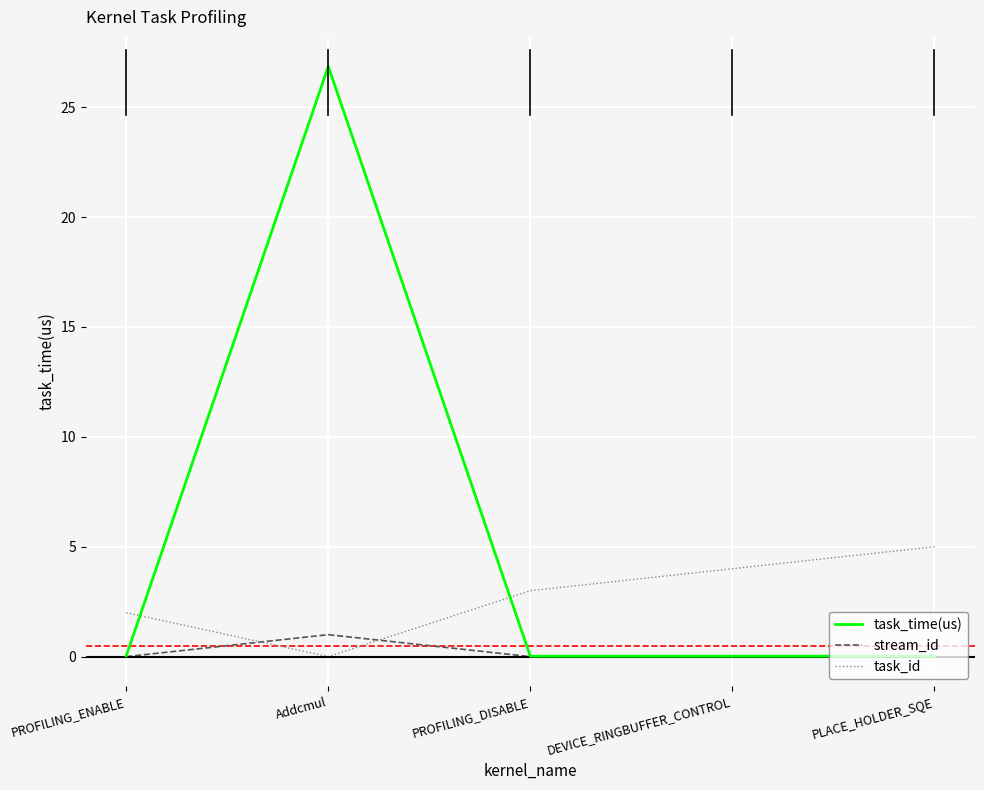

How many lines are shown in the chart?

3